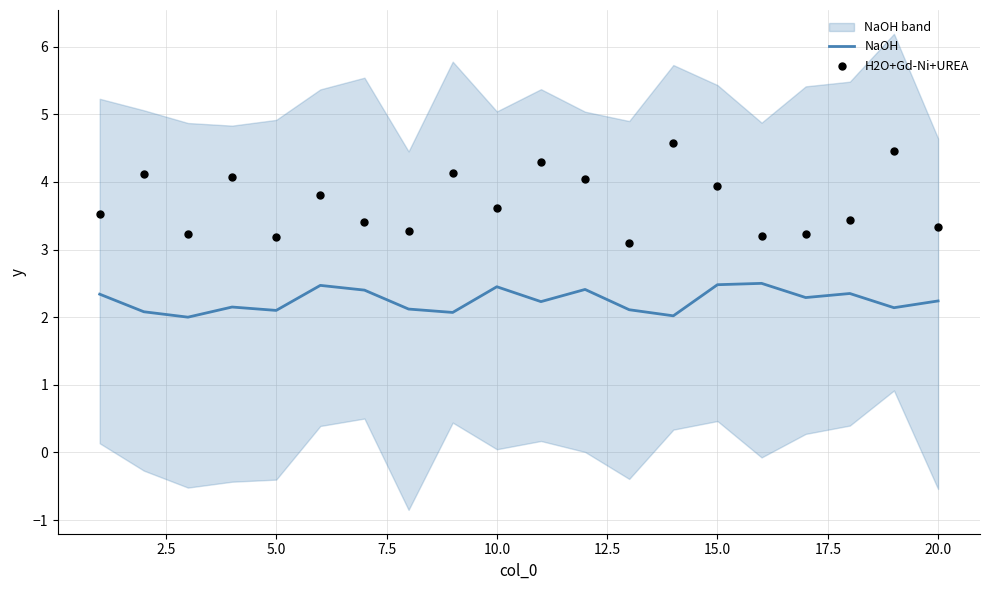

Is it true that NaOH equals 2.1 at 5.0?

True